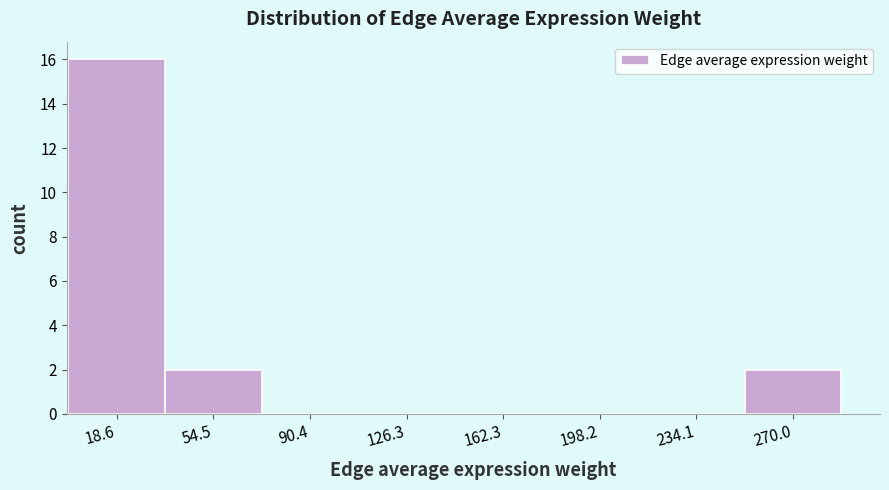

What is the height of the bar covering 0 to 35 on the x-axis? Neither the bar edges nor the heights are printed on the chart, so give them approximately, as read against the axes.

16